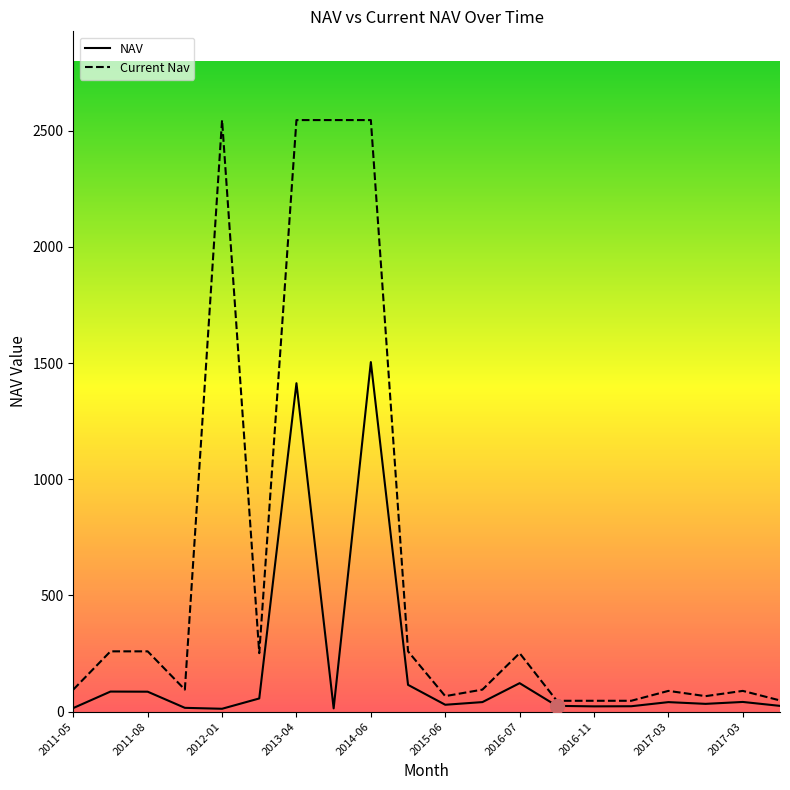

What is the label of the 17th point from the right?

2011-08